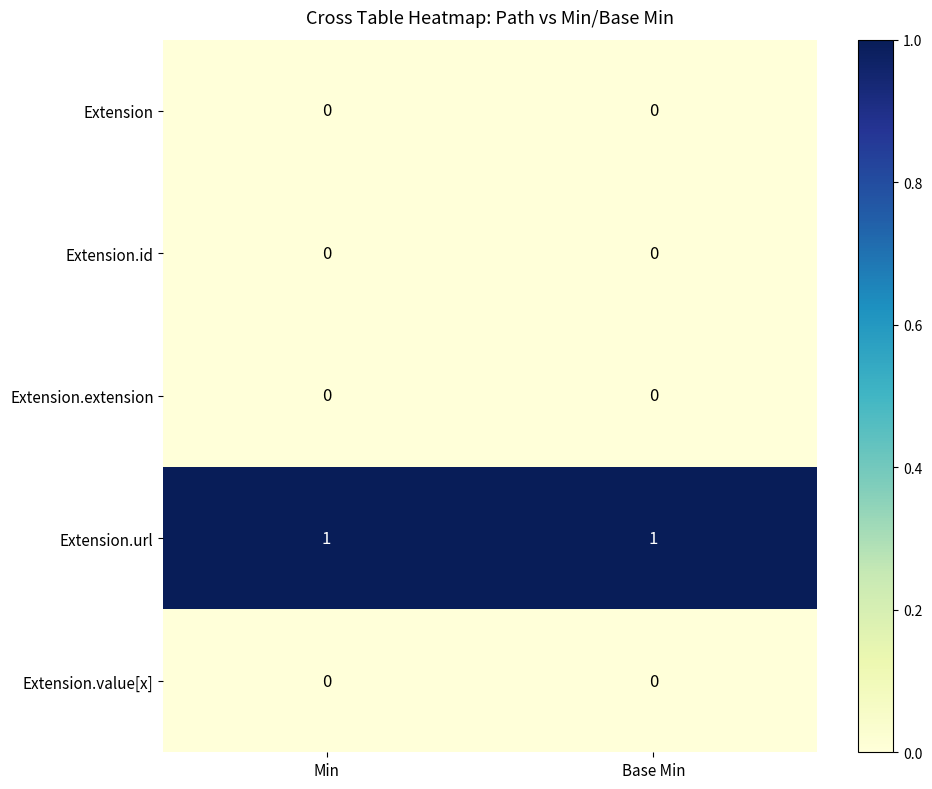

Reading left to right, what are all the values shown in this chart?

Extension: Min=0	Base Min=0
Extension.id: Min=0	Base Min=0
Extension.extension: Min=0	Base Min=0
Extension.url: Min=1	Base Min=1
Extension.value[x]: Min=0	Base Min=0